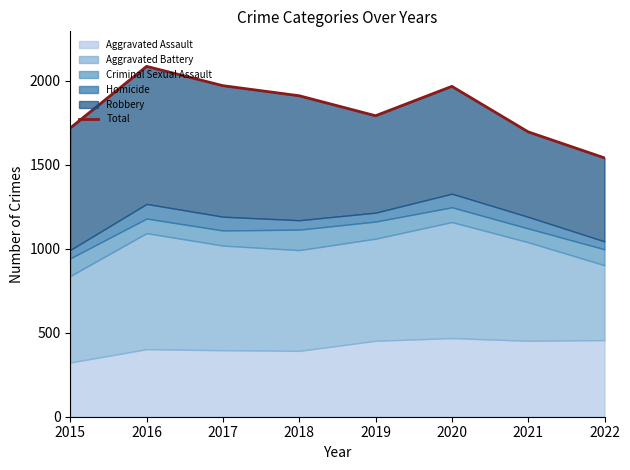

Reading left to right, transcribe all the data shown in this chart.

1719	2086	1971	1911	1792	1967	1696	1541